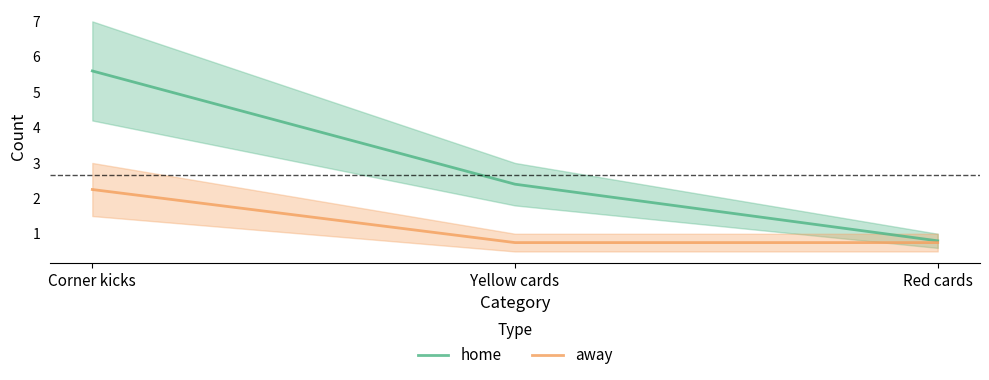

What is the total value across all series at Red cards?

1.6